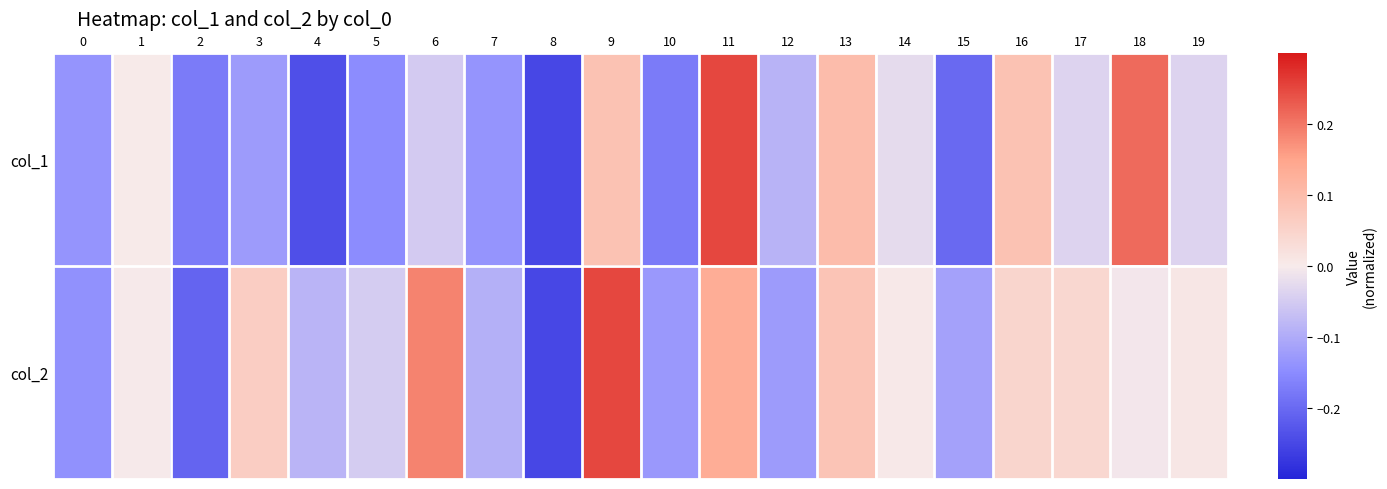

Which category has the highest value across all series?

11